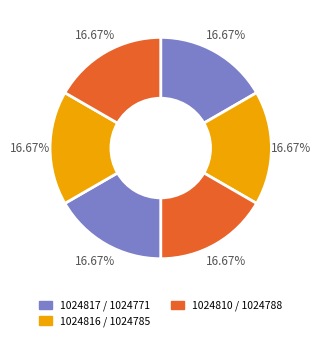

How many slices are in this pie chart?

6